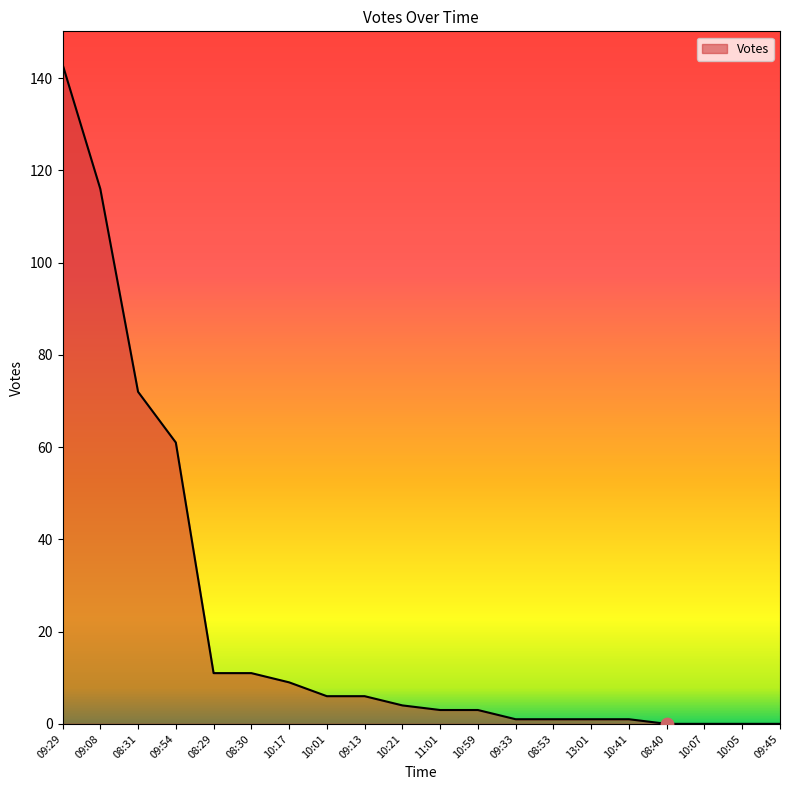

Approximately how many times larger is the value at 10:21 compared to 08:31?

0.1